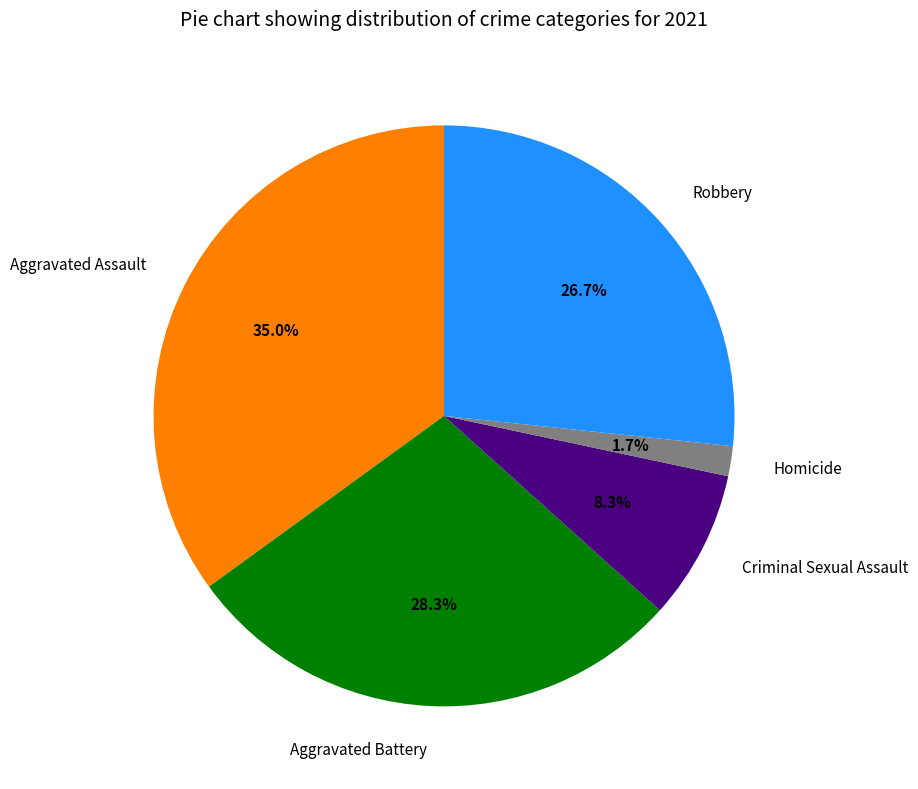

To the nearest percent, what is the combined percentage of Criminal Sexual Assault and Homicide?

10%